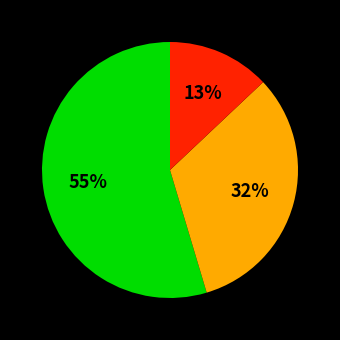

To the nearest percent, what is the average slice percentage?

33%